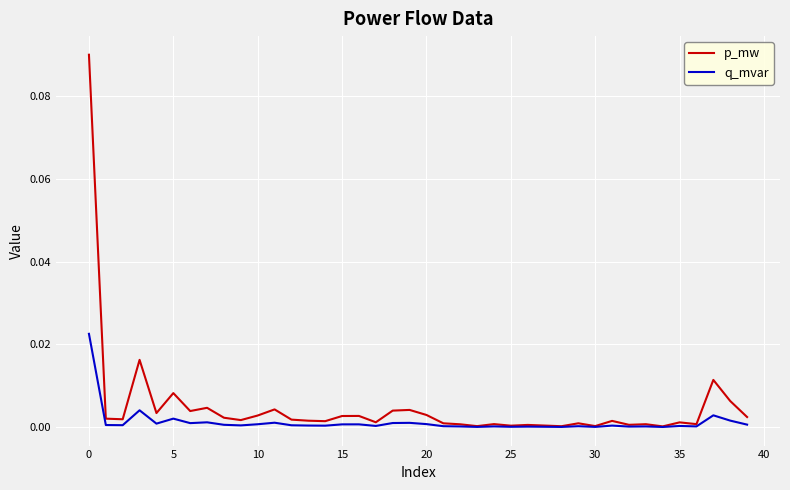

Which series has the widest spread of values?

p_mw